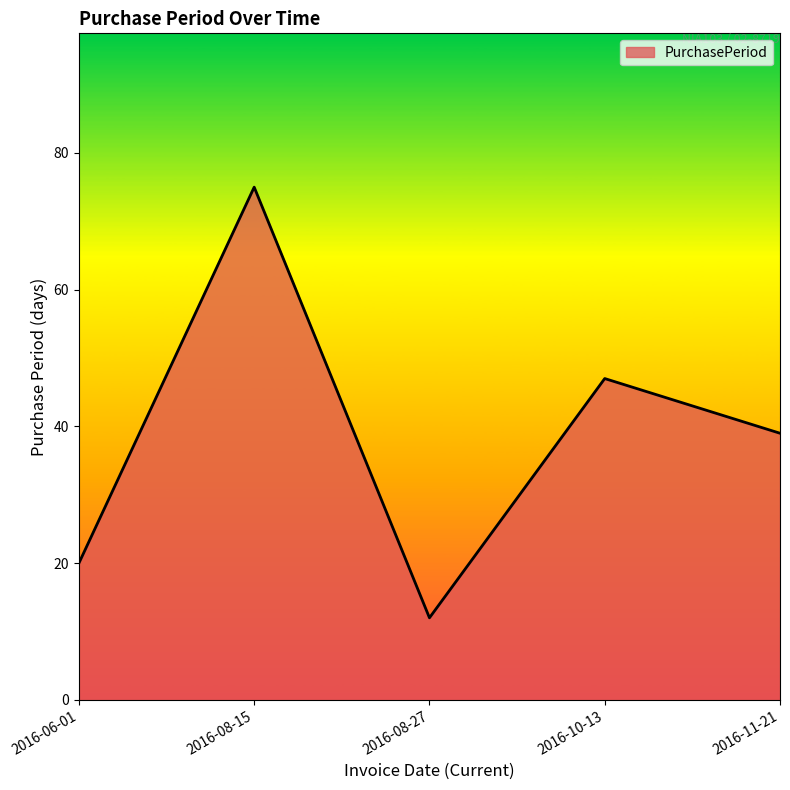

True or false: the data shows 48 at 2016-08-15.

False